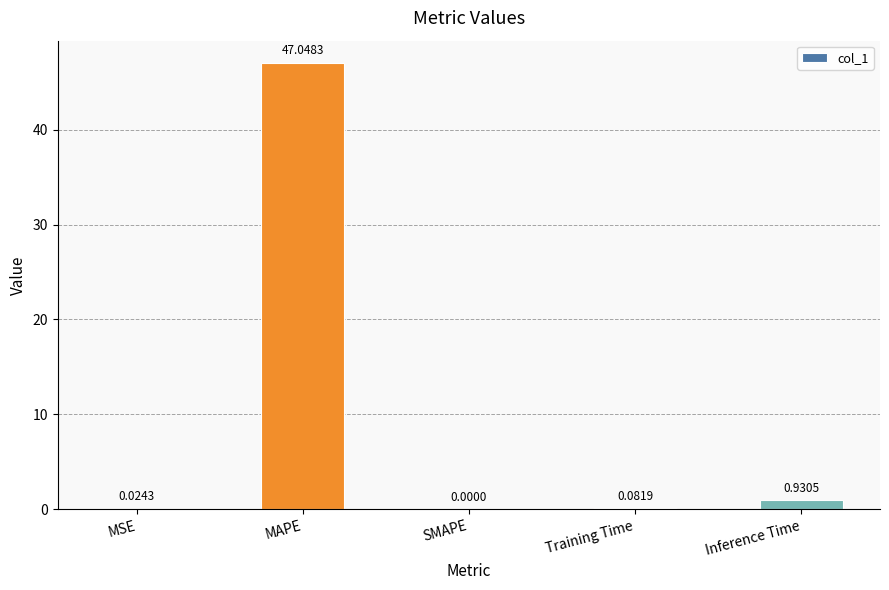

Where is the data nearest to the value 23?

Inference Time